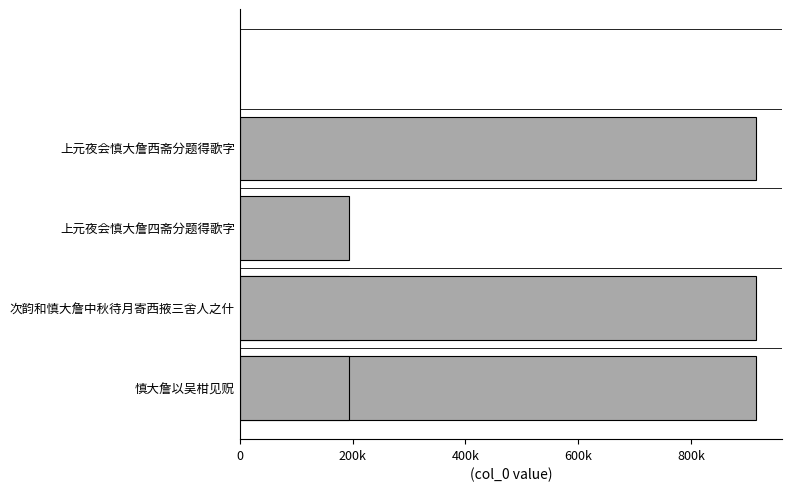

Reading left to right, list all the values displayed in this chart.

916306	192923	192996	916032	916127	192994